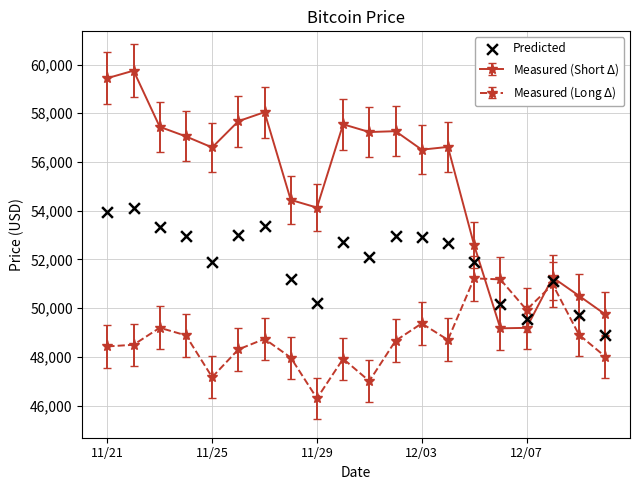

Approximately how many times larger is the value at 6 compared to 14?

1.0